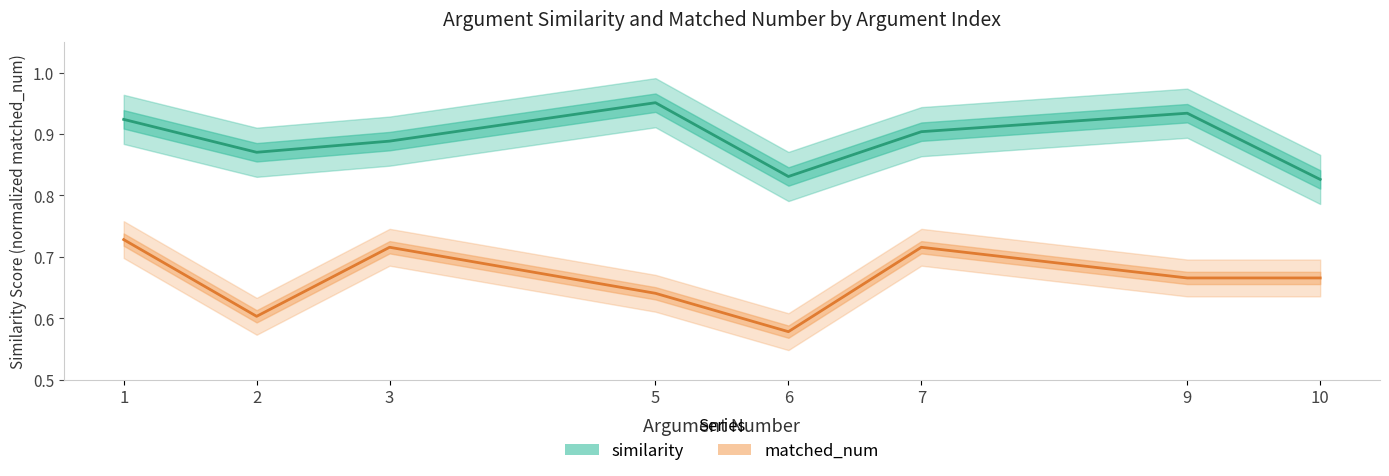

At which label is similarity closest to 0?

10